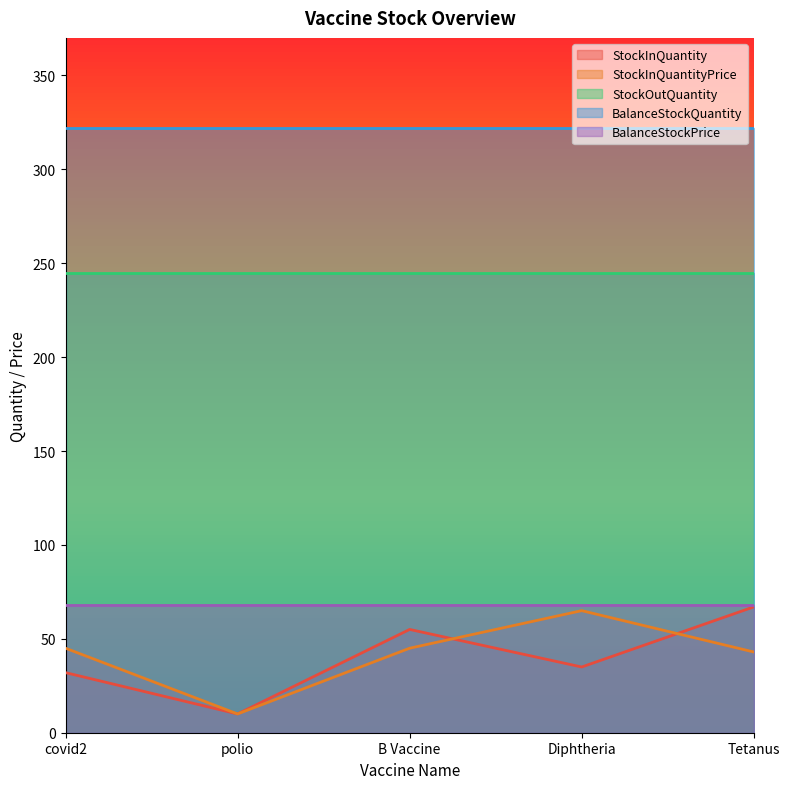

Does the chart have visible grid lines?

No